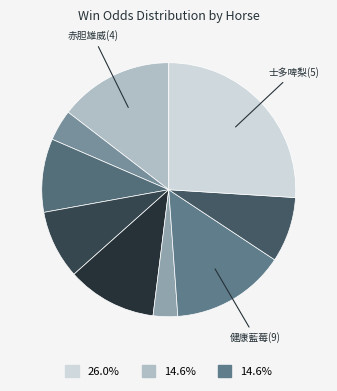

What is the largest slice in the pie chart?

士多啤梨(5)